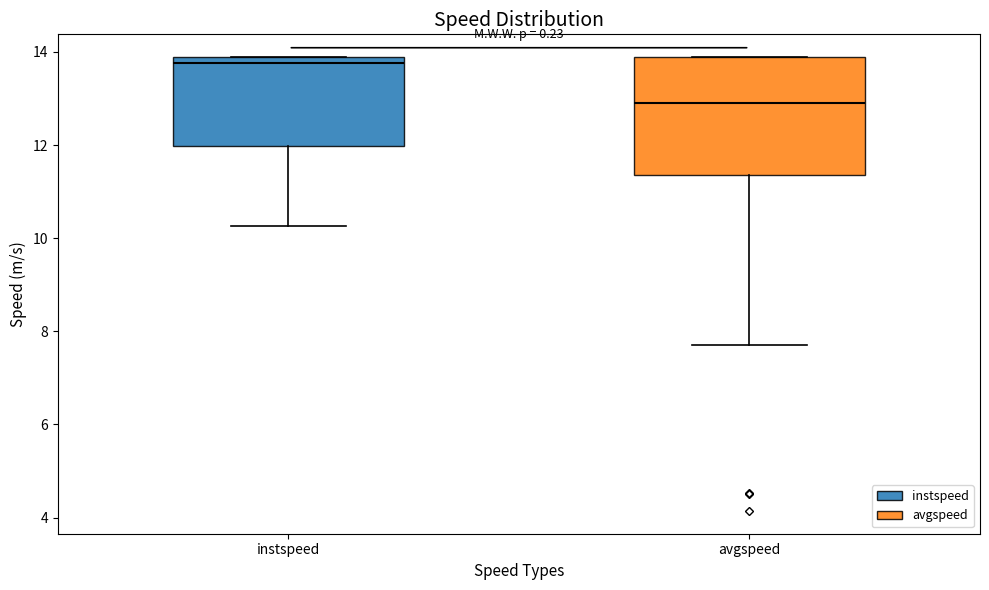

Which box is the tallest, from its lower edge to its upper edge?

avgspeed